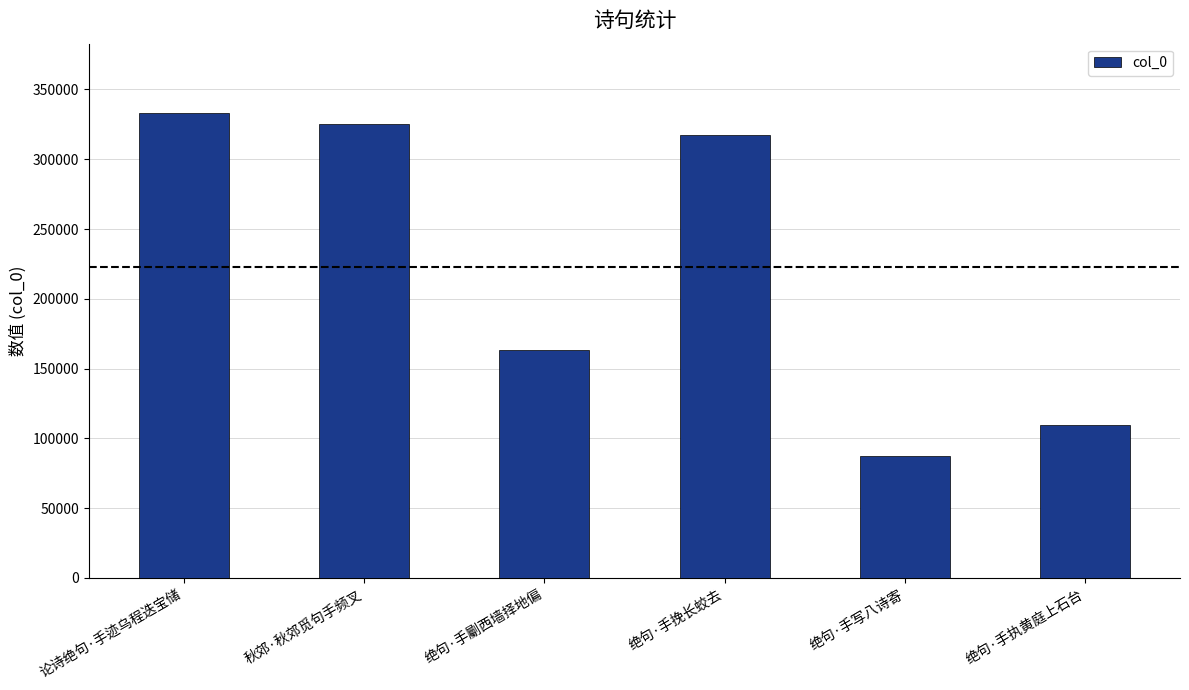

Count the number of categories in the chart.

6